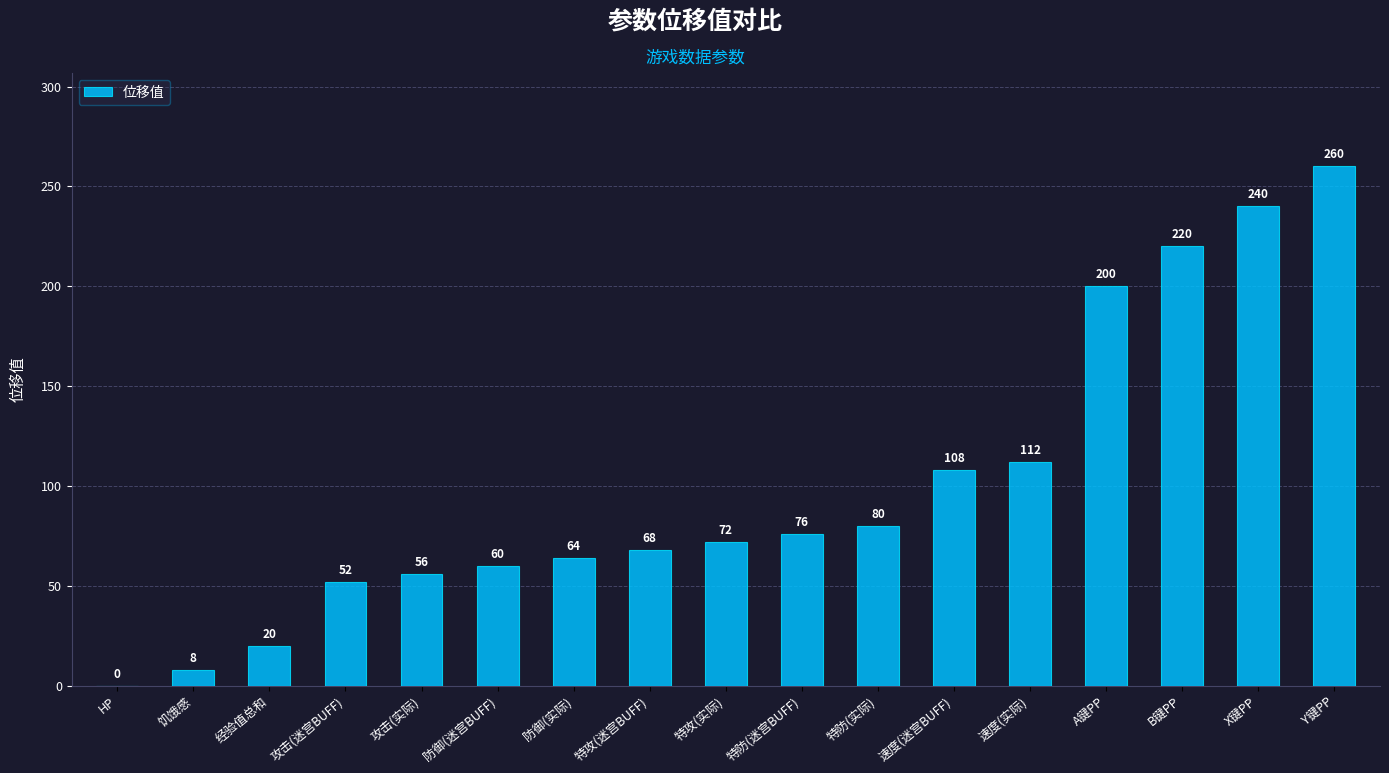

What is the change in value from HP to 防御(迷宫BUFF)?

+60